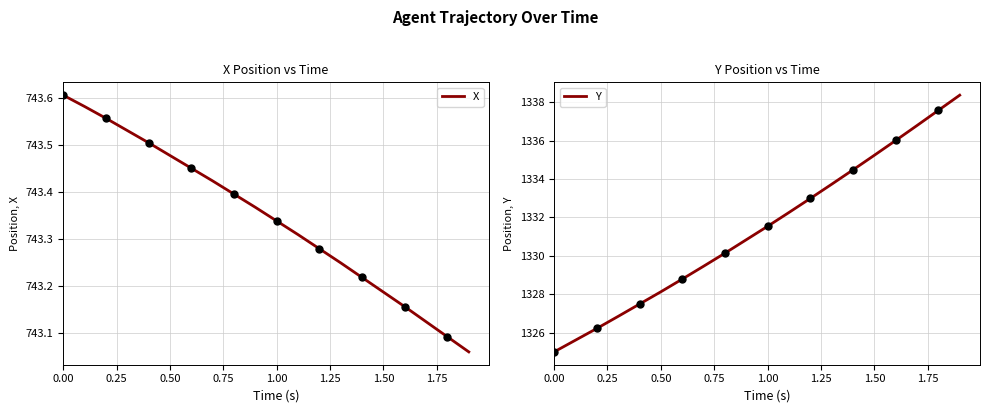

Which series has the widest spread of Y values?

Y